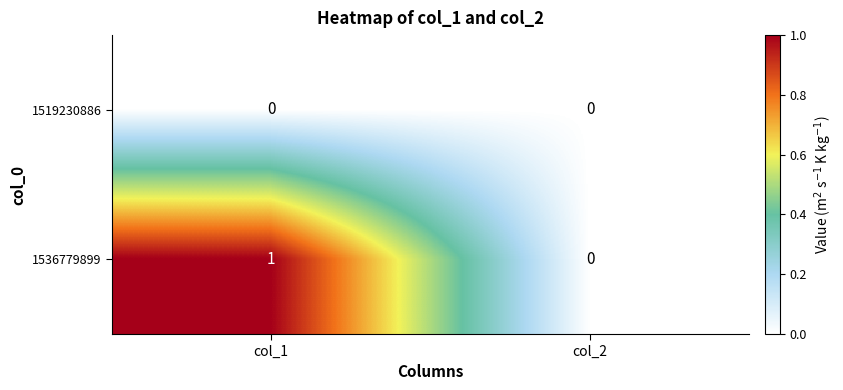

Count the number of categories in the chart.

2